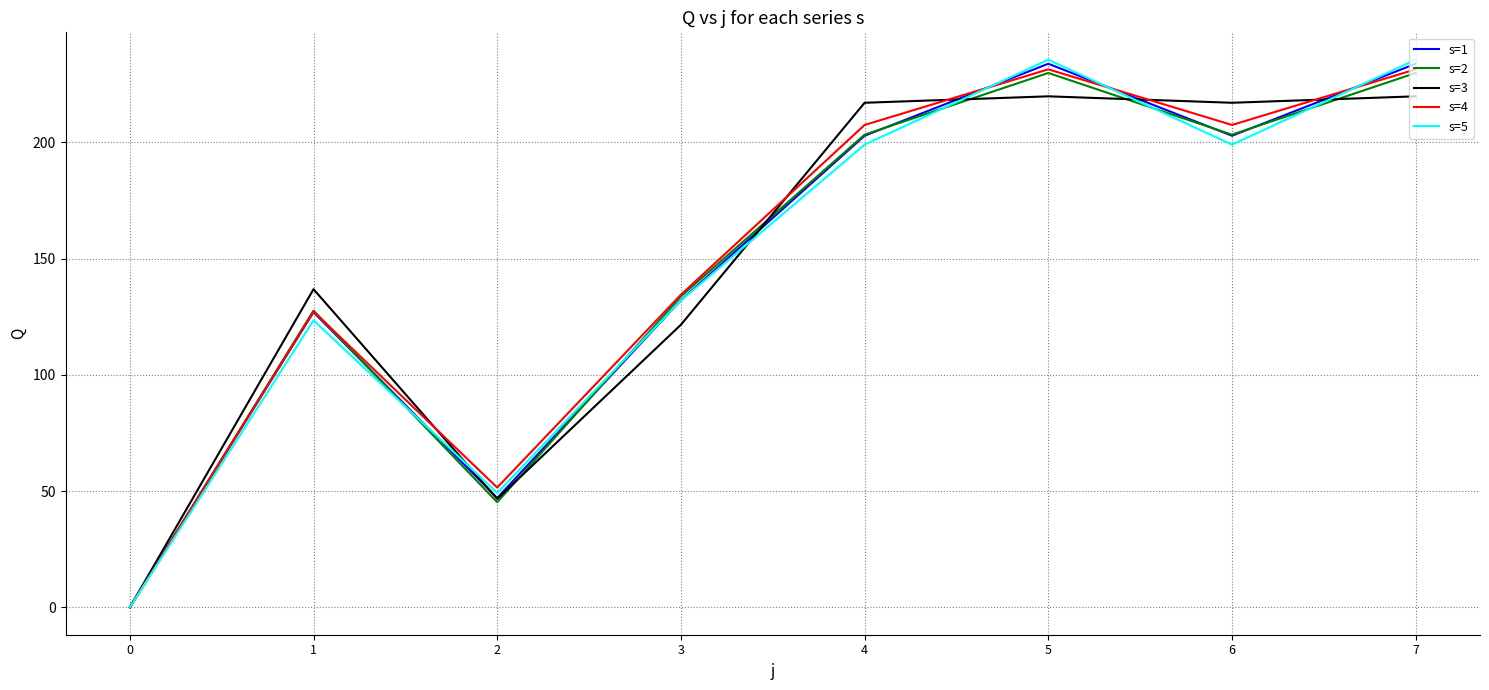

True or false: s=5 has a value of 77.4 at 1.

False